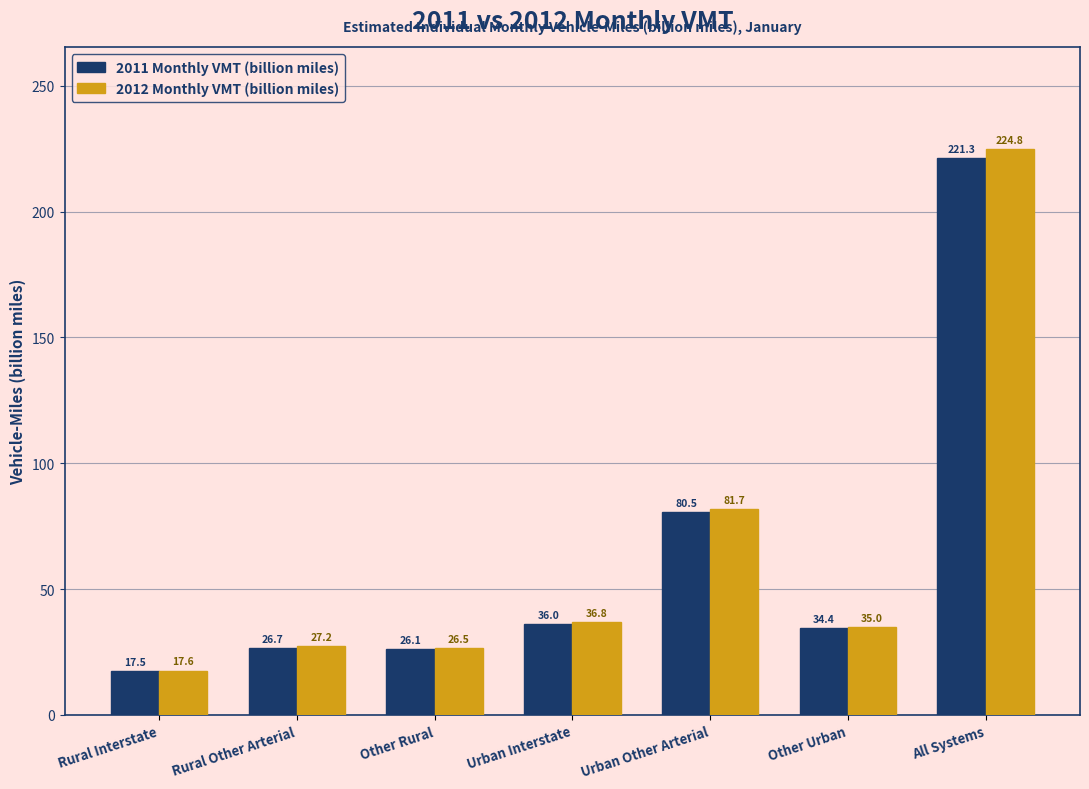

What are all the series names shown in the legend?

2011 Monthly VMT (billion miles), 2012 Monthly VMT (billion miles)